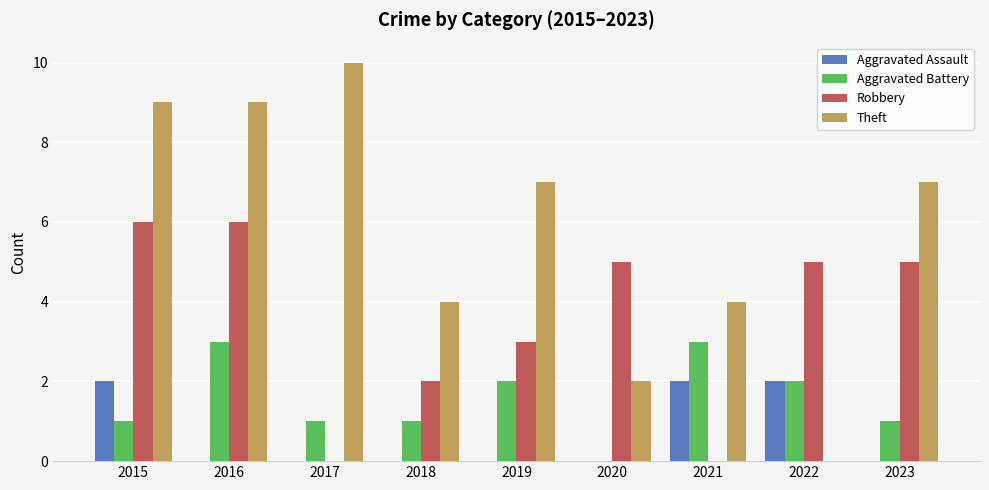

Which series changed the most between 2017 and 2020?

Theft